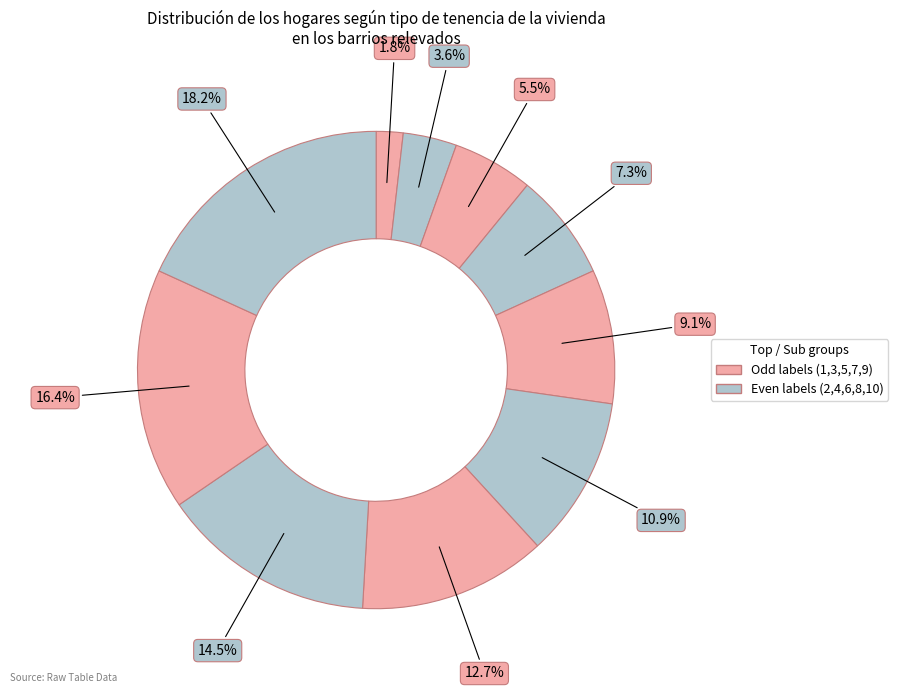

Count the number of slices in the pie.

10